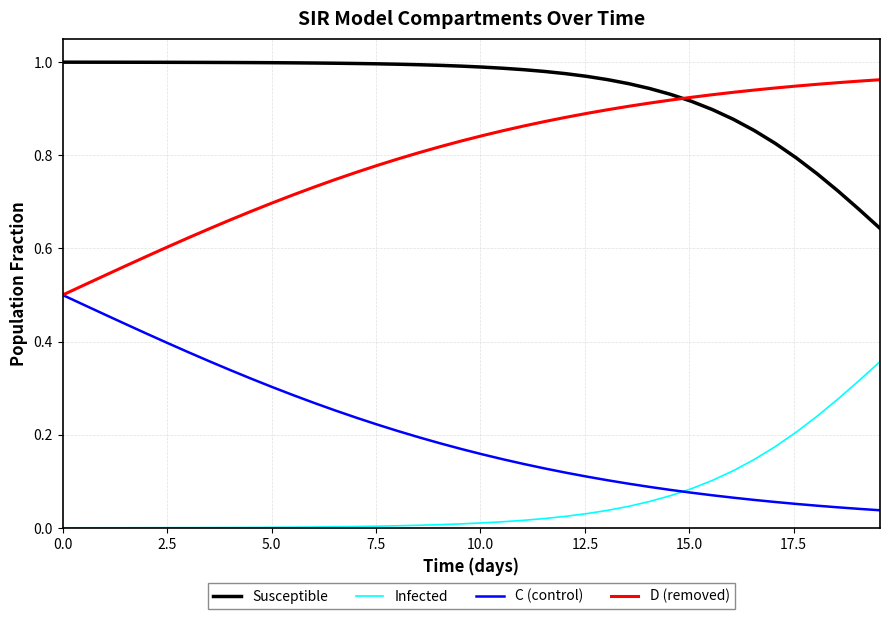

List the series in order of their overall mean, lowest first.

Infected, C (control), D (removed), Susceptible